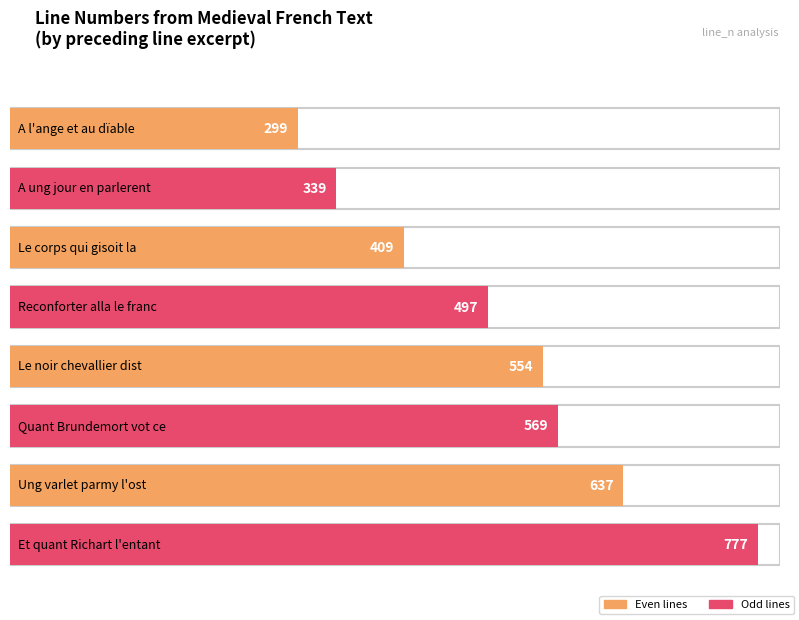

Are the bars grouped side by side (vs. stacked)?

No